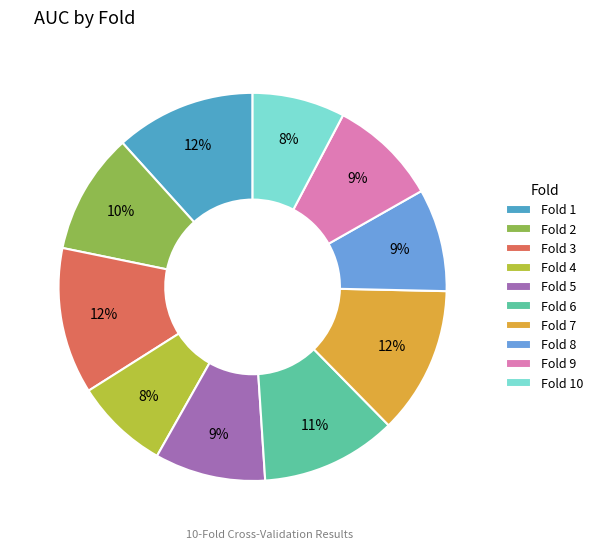

To the nearest percent, what percentage of the pie is Fold 9?

9%